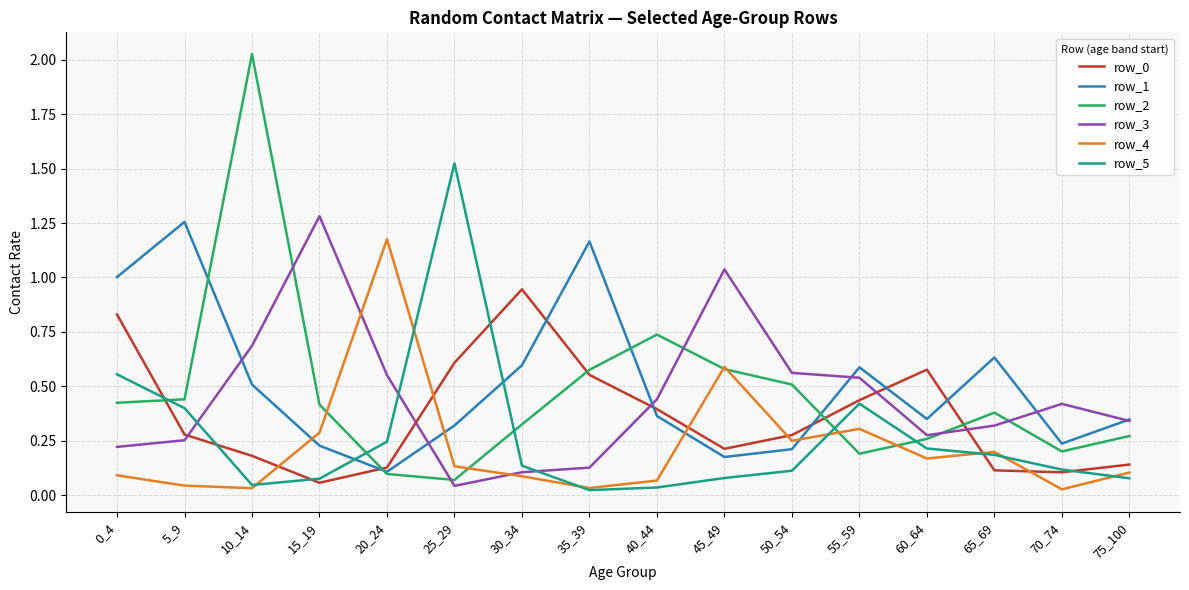

Where is the first local minimum for row_0?

15_19